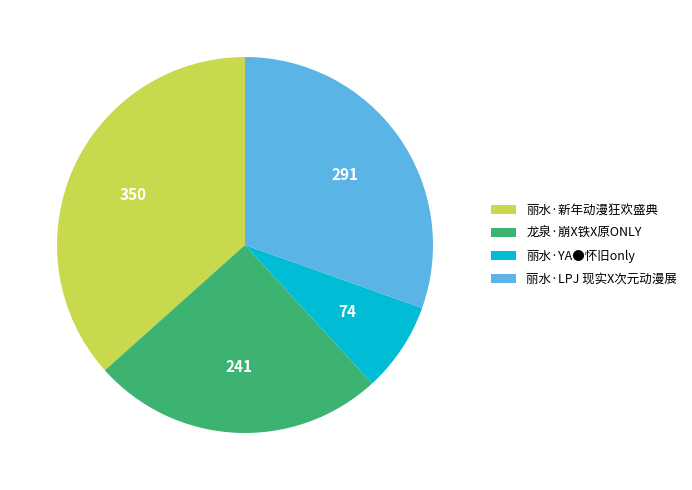

How many segments does this pie chart have?

4